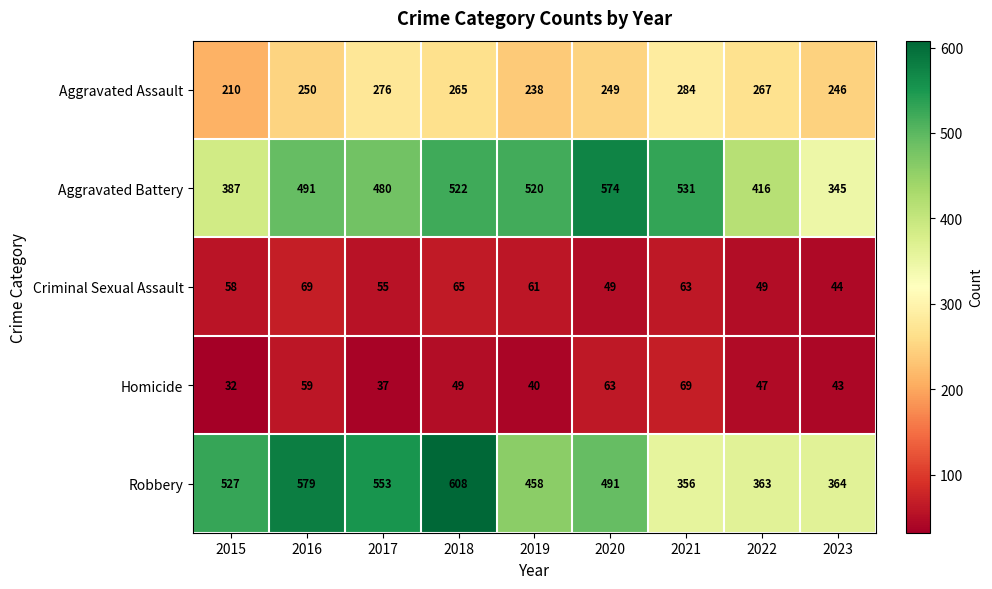

At which label is Aggravated Battery closest to 459?

2017